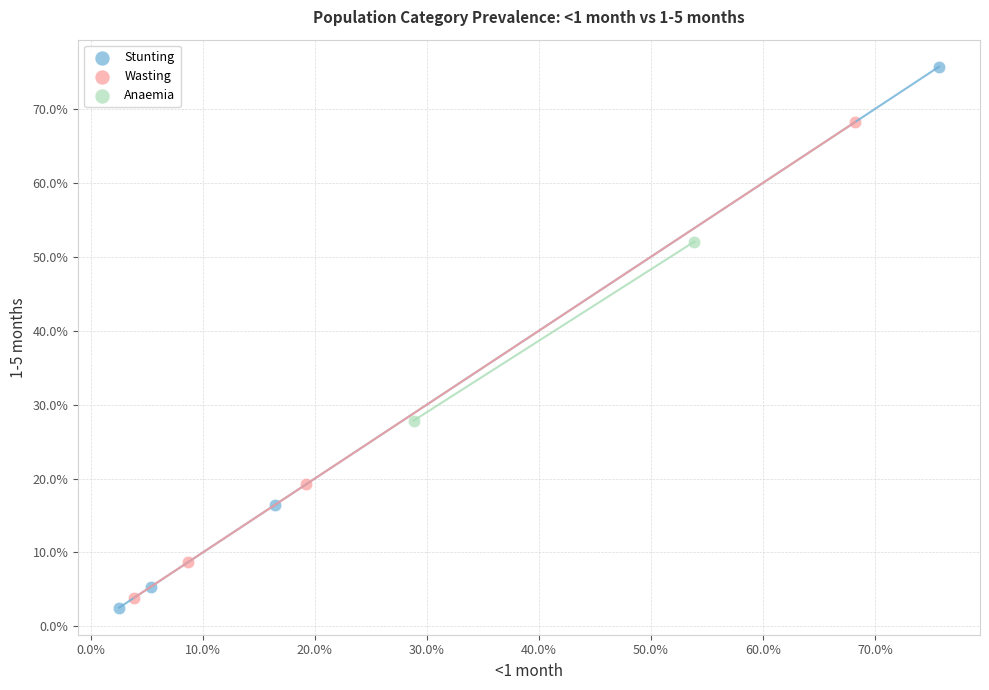

What are all the series names shown in the legend?

Stunting, Wasting, Anaemia